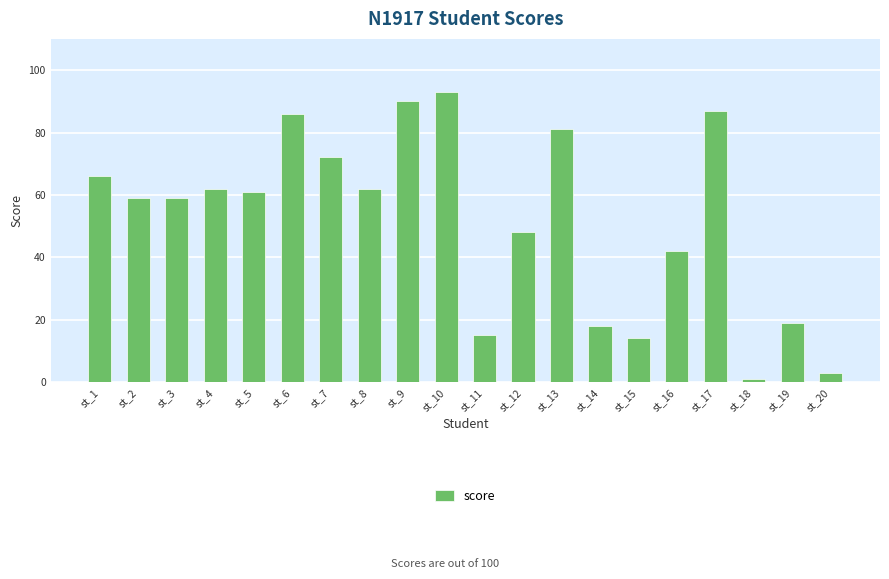

The chart shows a value of 20 at st_17. True or false?

False